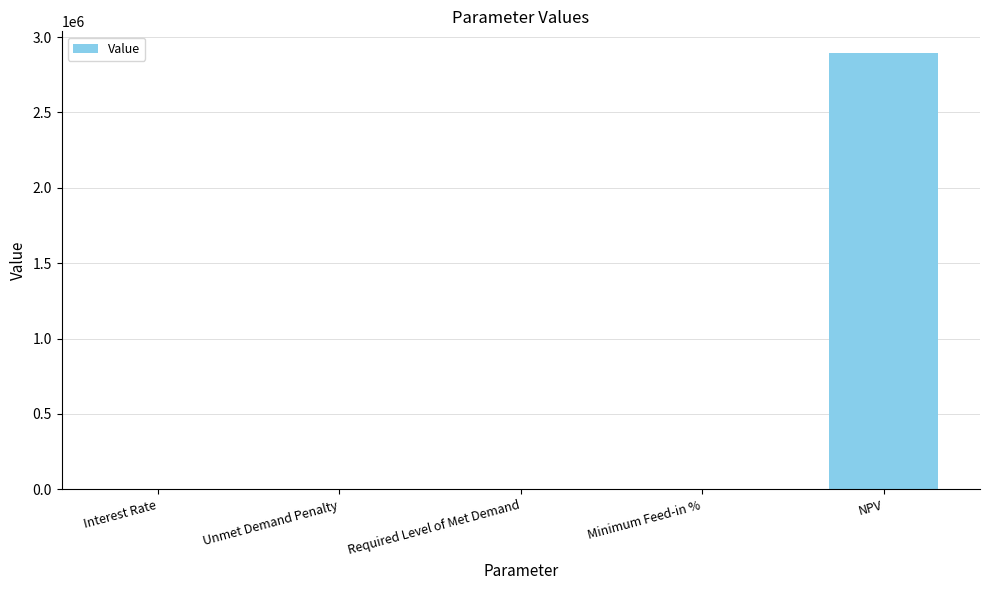

What is the sum of all values?

2893513.1